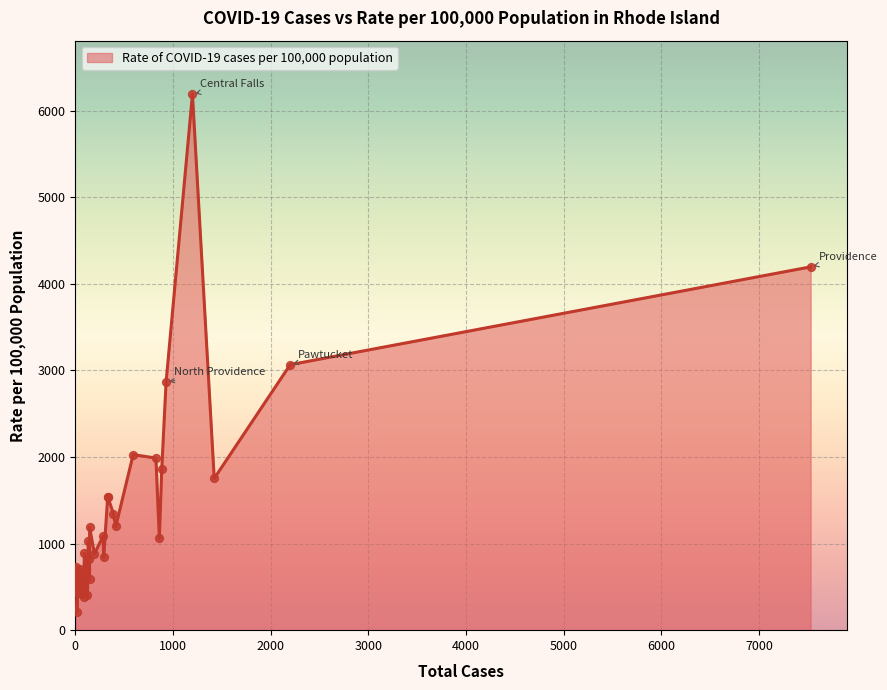

What is the change in value from Glocester to Middletown?

-134